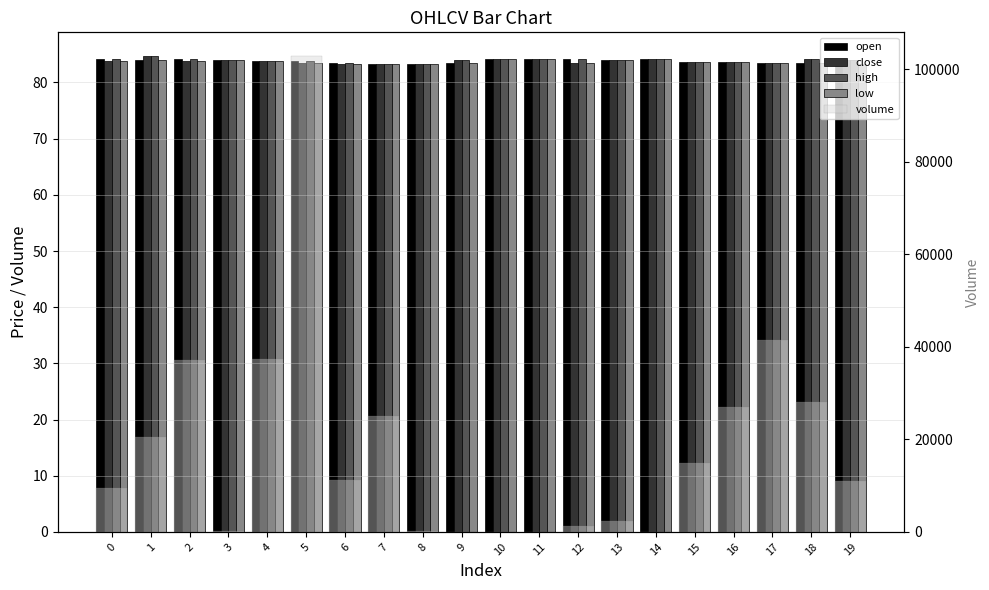

Is it true that high equals 84.7 at 1?

True